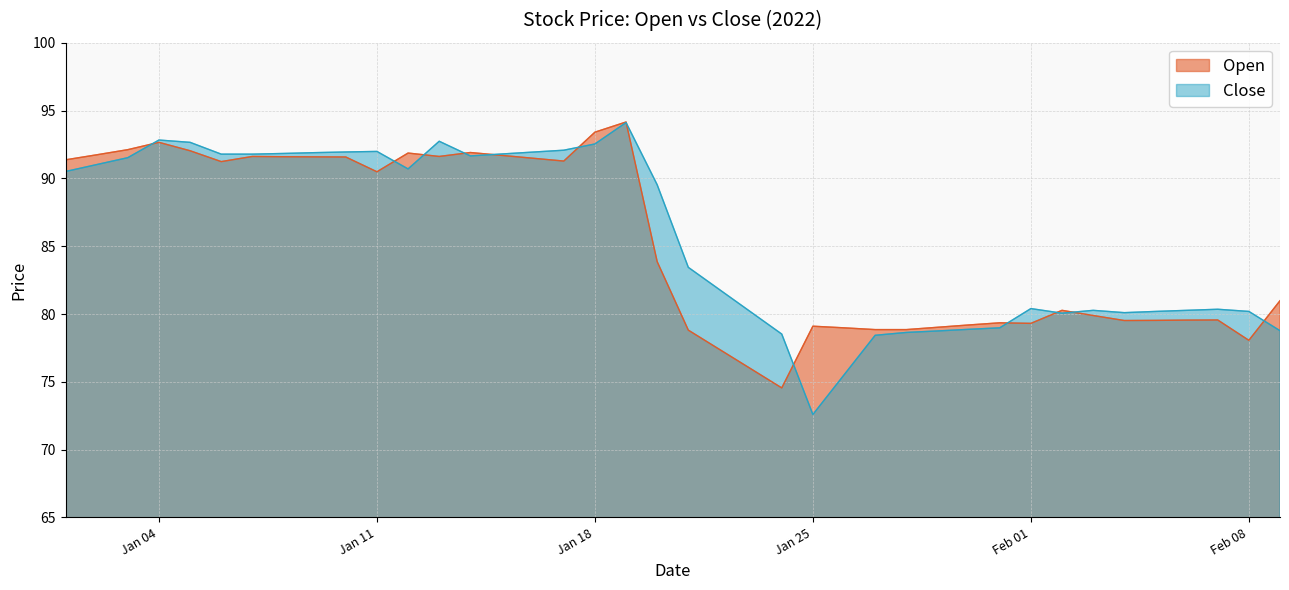

Is it true that Open equals 111.7 at Jan 25?

False